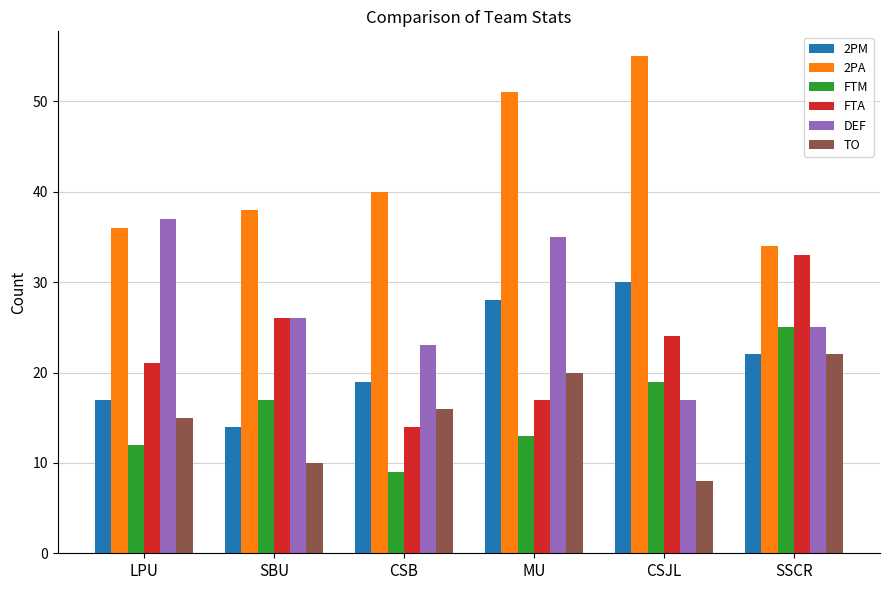

Between LPU and SBU, which series saw the biggest shift?

DEF